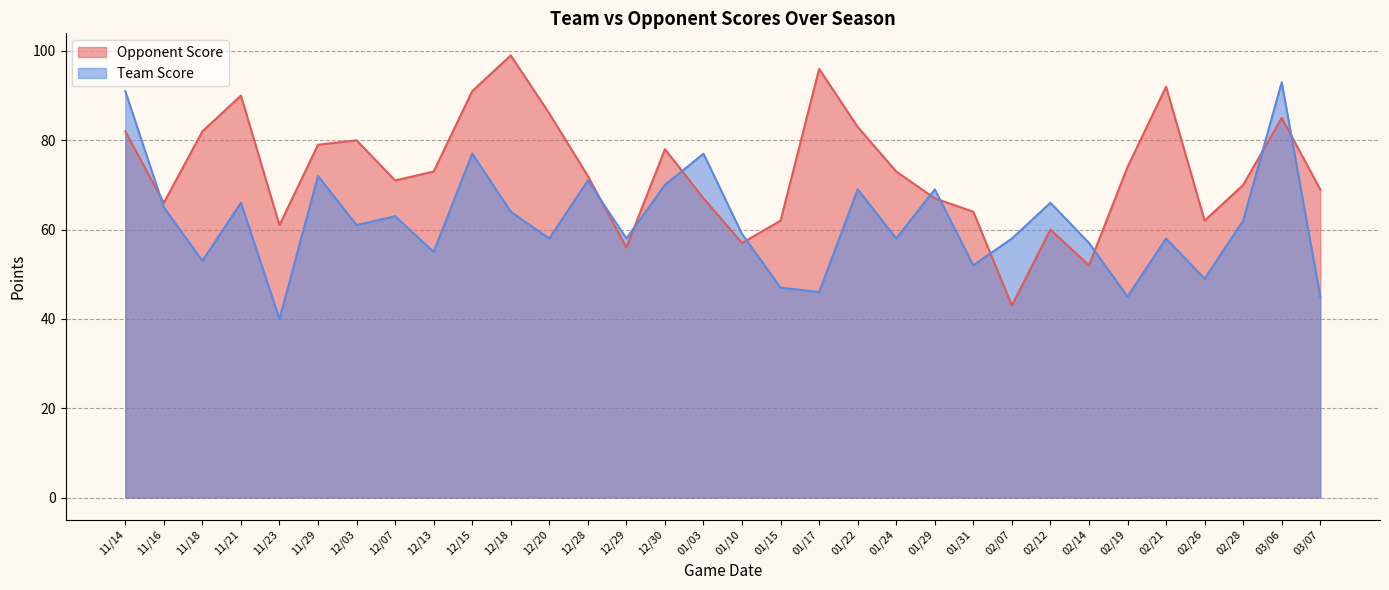

At which category does the chart reach its minimum across all series?

11/23